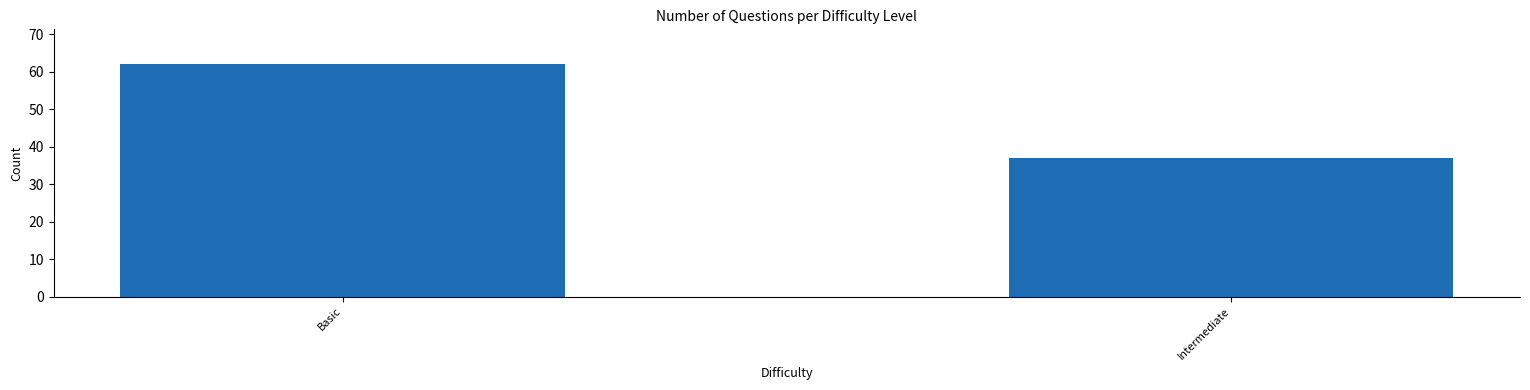

Rank the categories by value from highest to lowest.

Basic, Intermediate